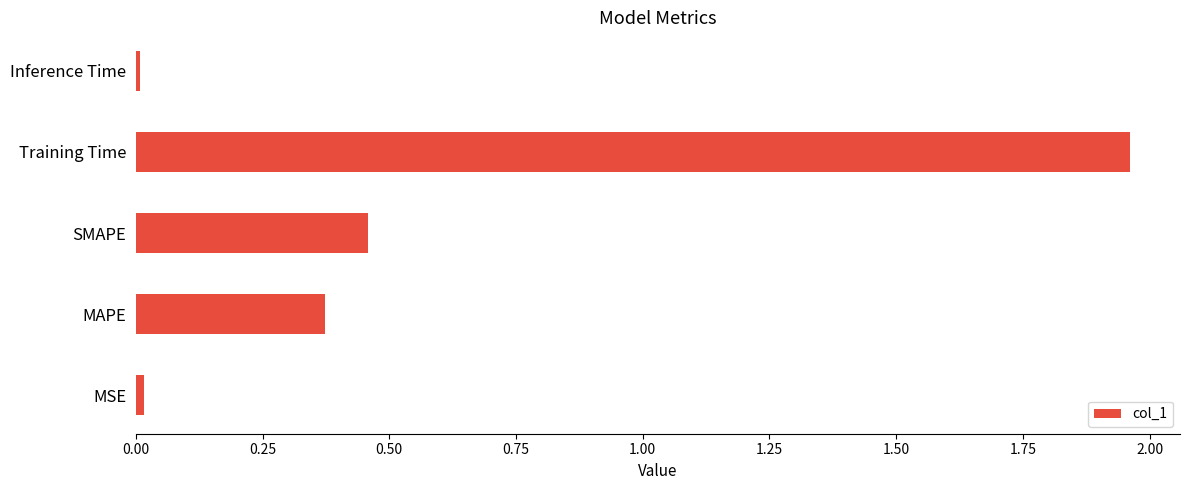

What is the sum of the values at MAPE and Training Time?

2.3